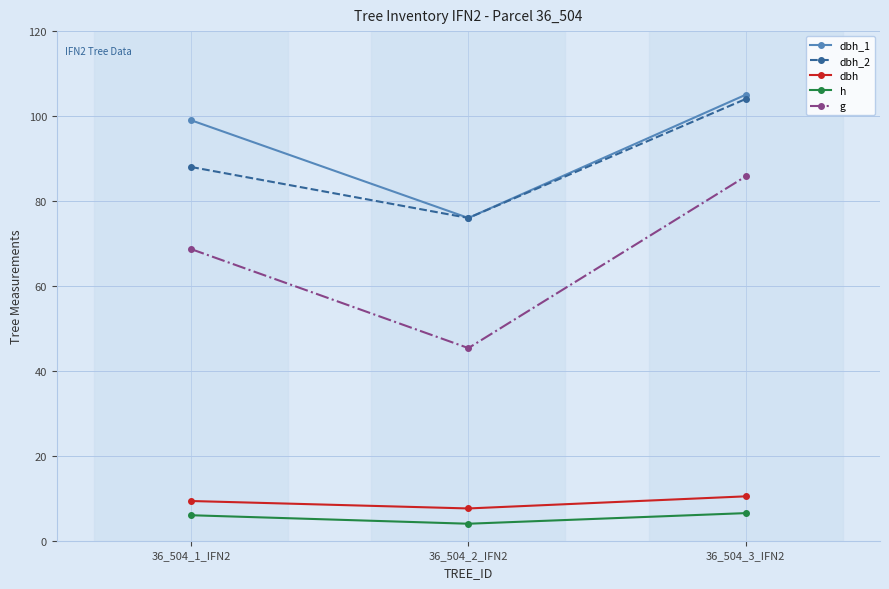

Which series has the widest spread of values?

g